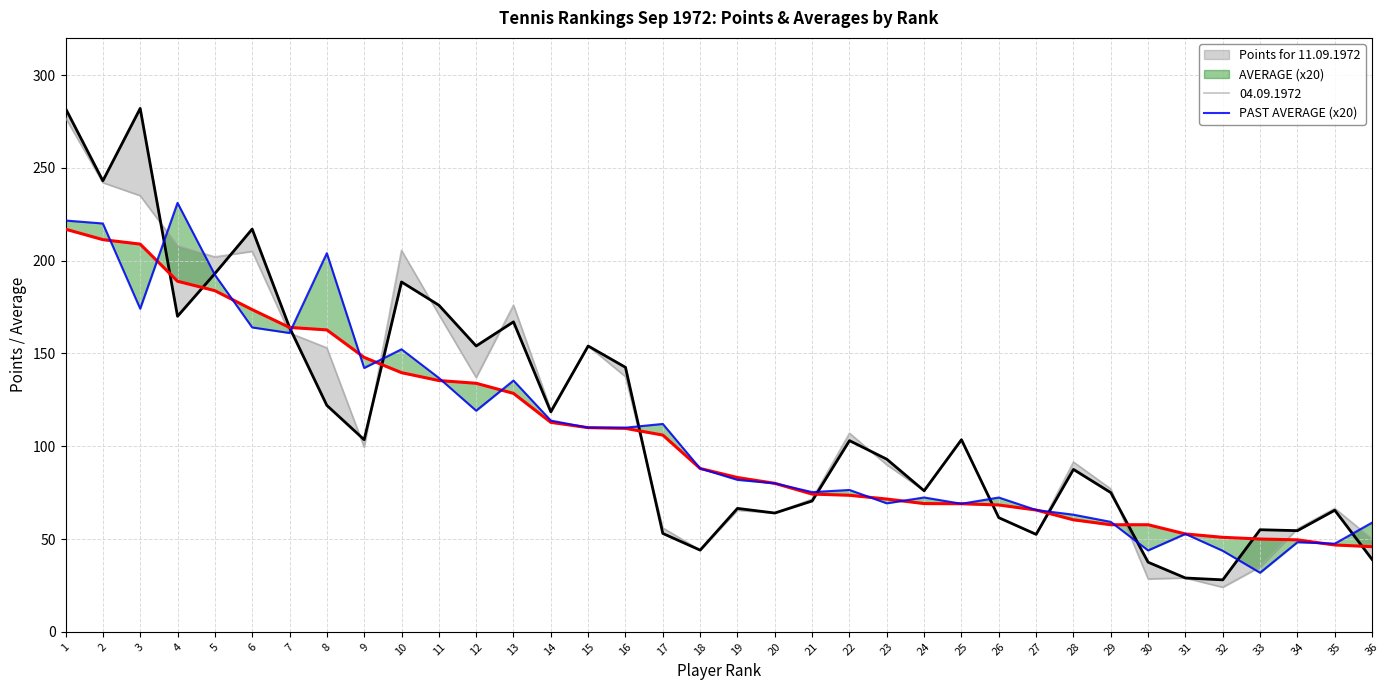

Which series ends up on top after the final intersection of AVERAGE (x20) and PAST AVERAGE (x20)?

PAST AVERAGE (x20)